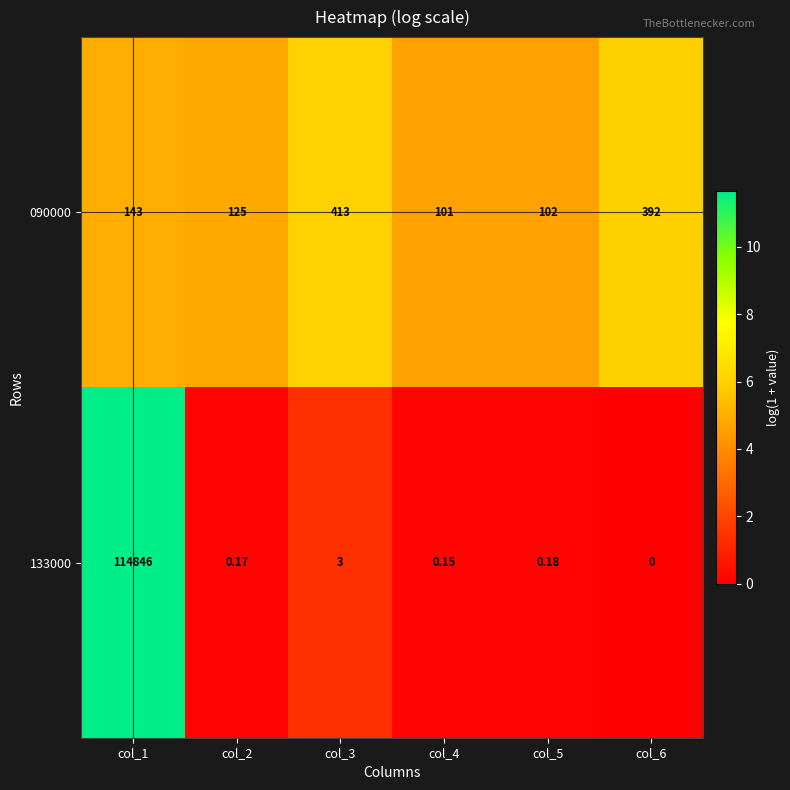

Is the value of 133000 at col_1 greater than the value of 090000 at col_4?

Yes